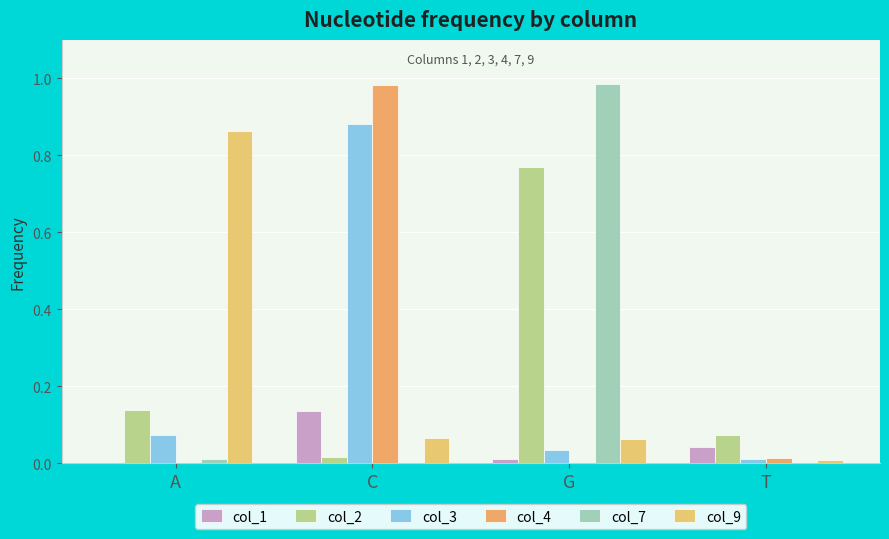

What is the total value across all series at T?

0.2